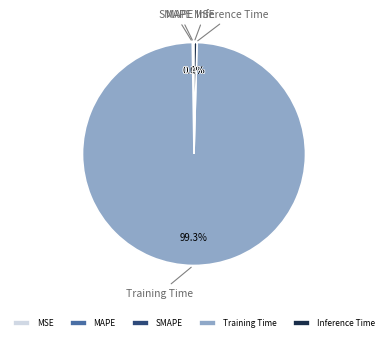

Which slice is the smallest?

MSE